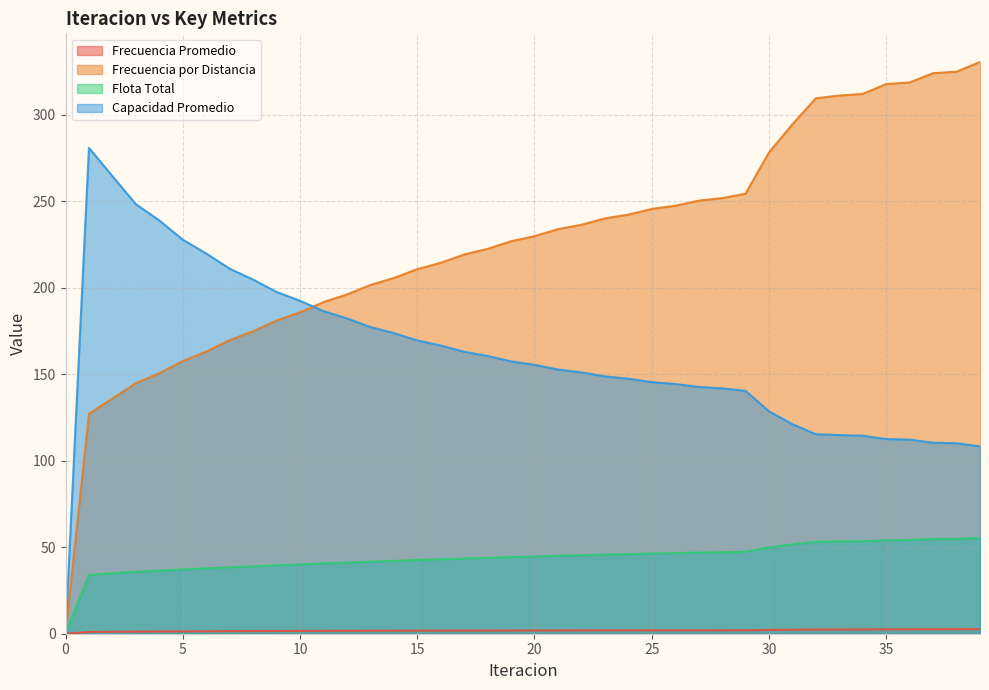

What is the difference between the maximum and minimum values in the Frecuencia por Distancia series?

330.7